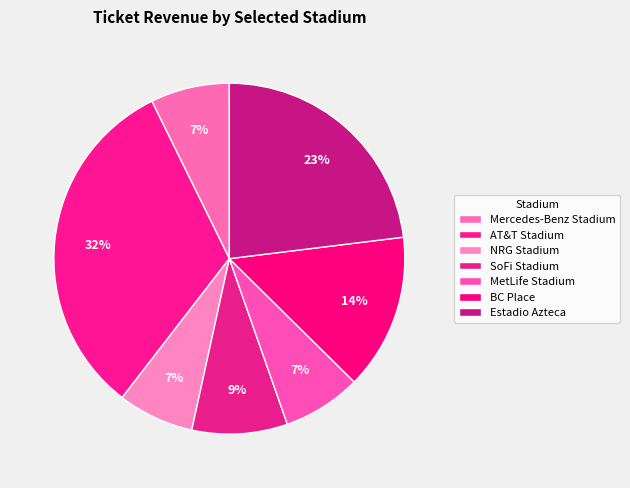

Is there any slice that represents more than half of the pie?

No